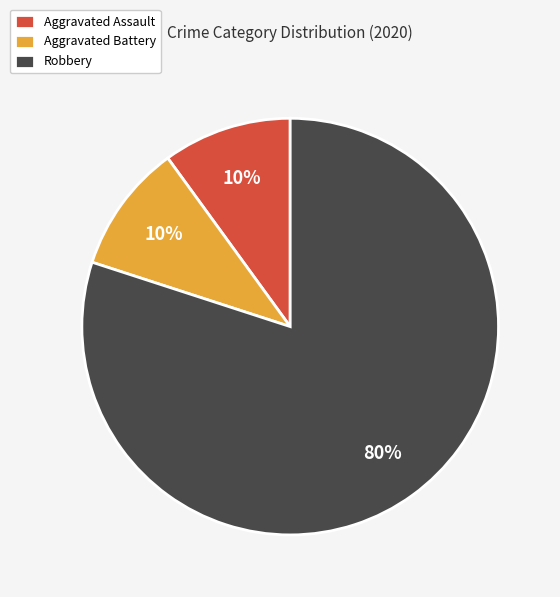

Is Aggravated Assault the majority of the pie?

No